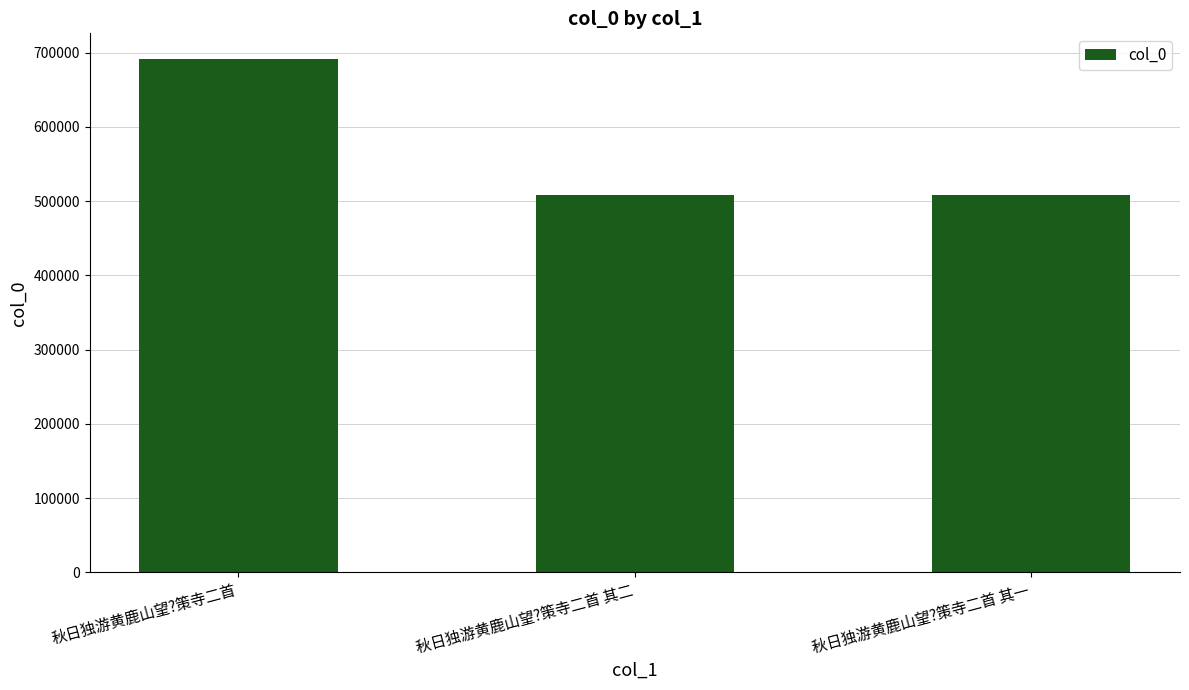

Is it true that the value at 秋日独游黄鹿山望?策寺二首 其二 is 507794?

True